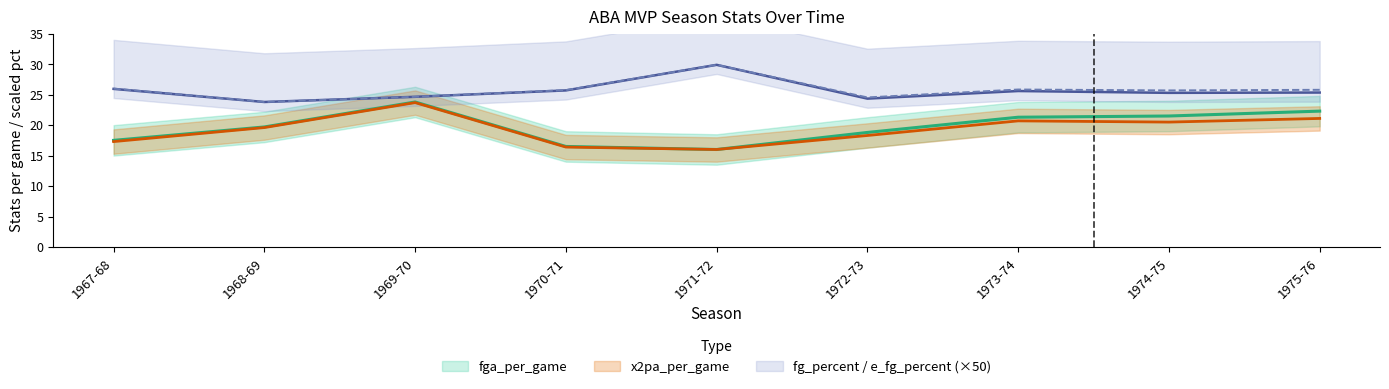

Read the x2pa_per_game value at 1967-68.

17.3